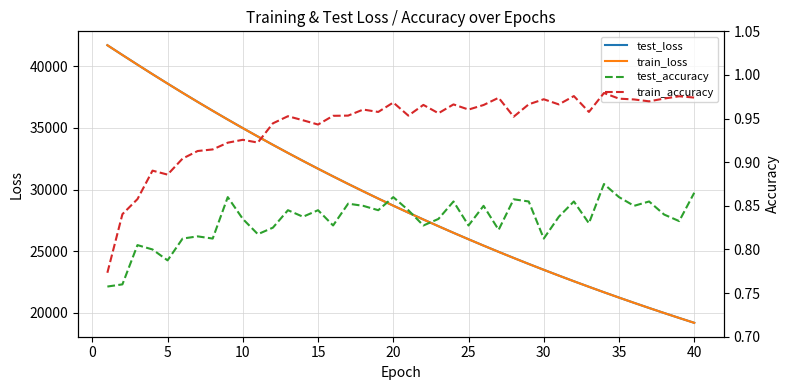

True or false: test_accuracy has more than 0 interior local peaks.

True